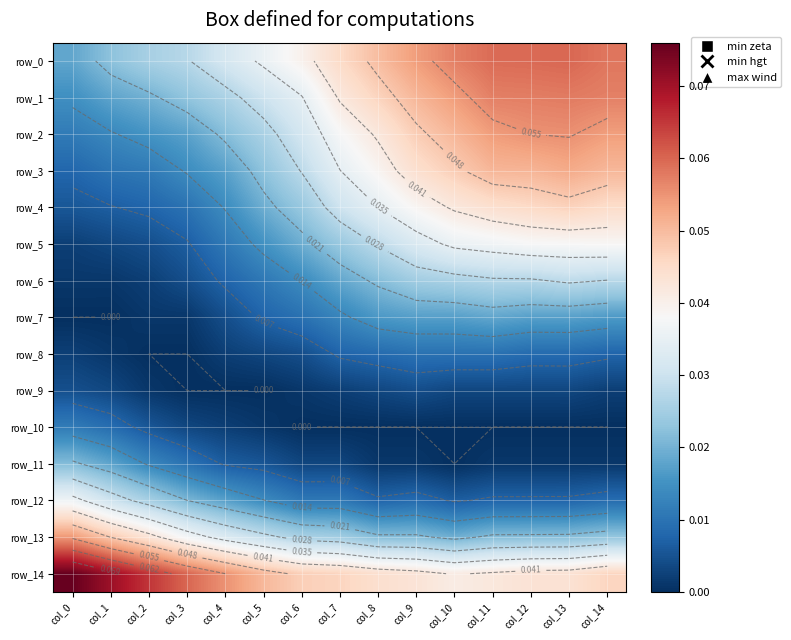

Which label corresponds to the smallest value in the chart?

col_0